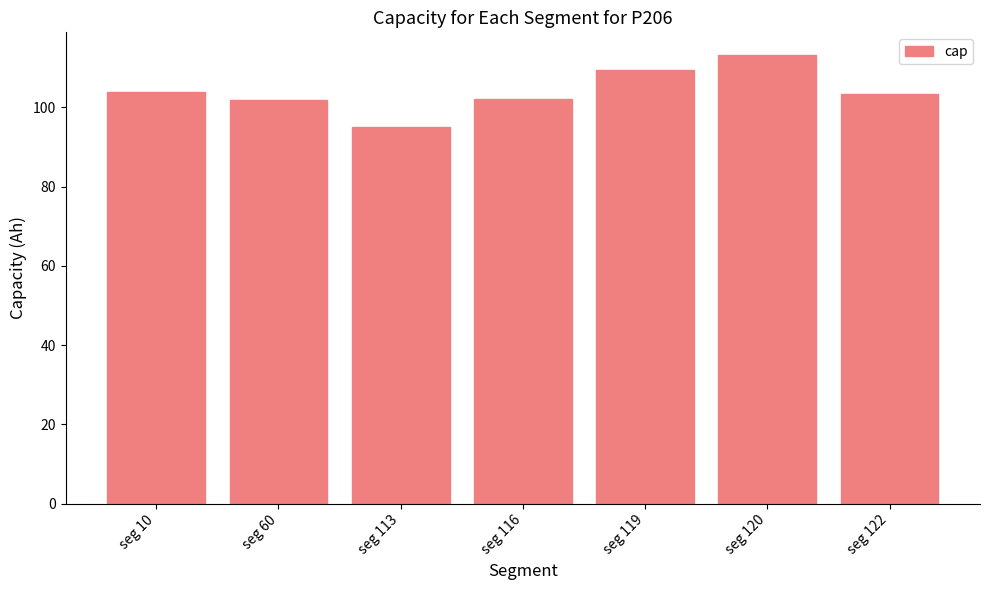

Which label corresponds to the smallest value in the chart?

seg 113